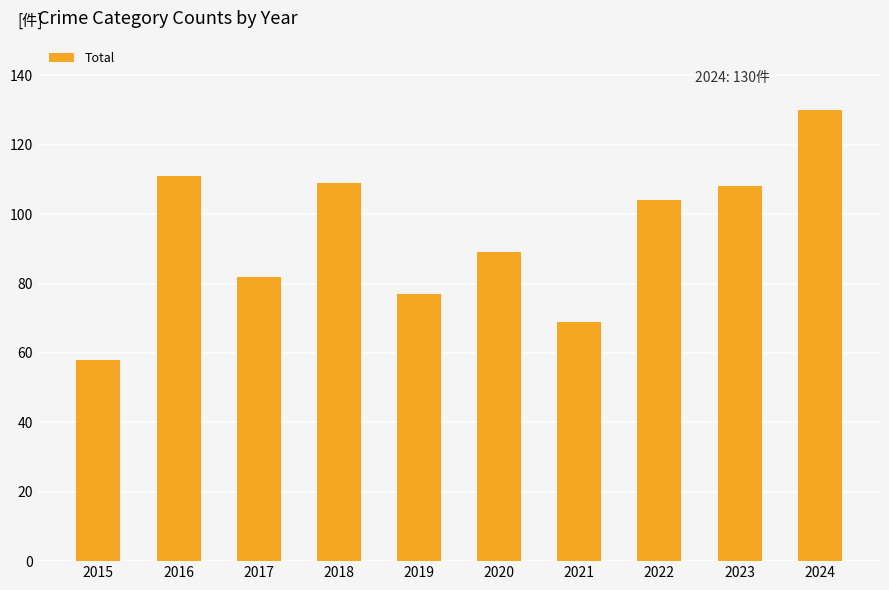

Approximately how many times larger is the value at 2022 compared to 2020?

1.2